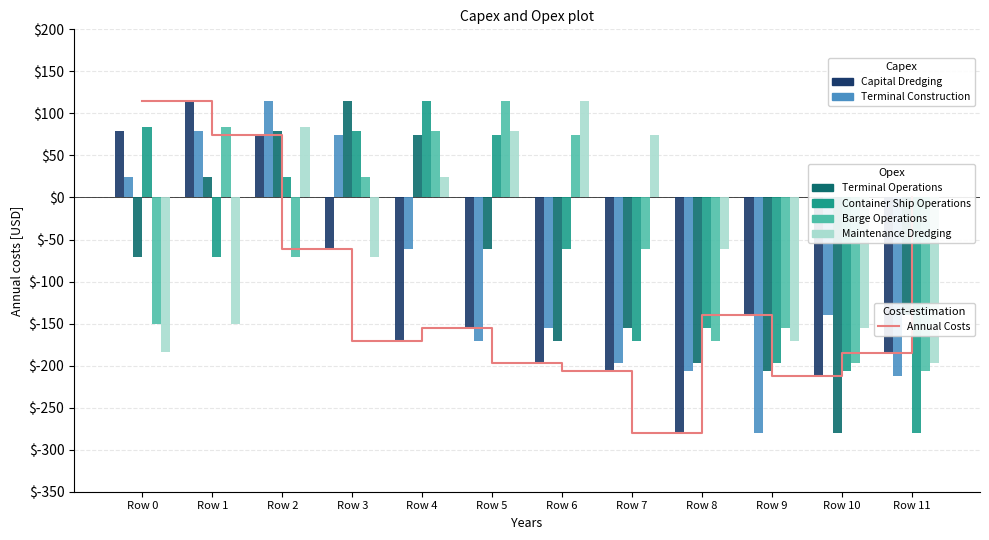

At which label does Terminal Operations reach its minimum?

Row 10